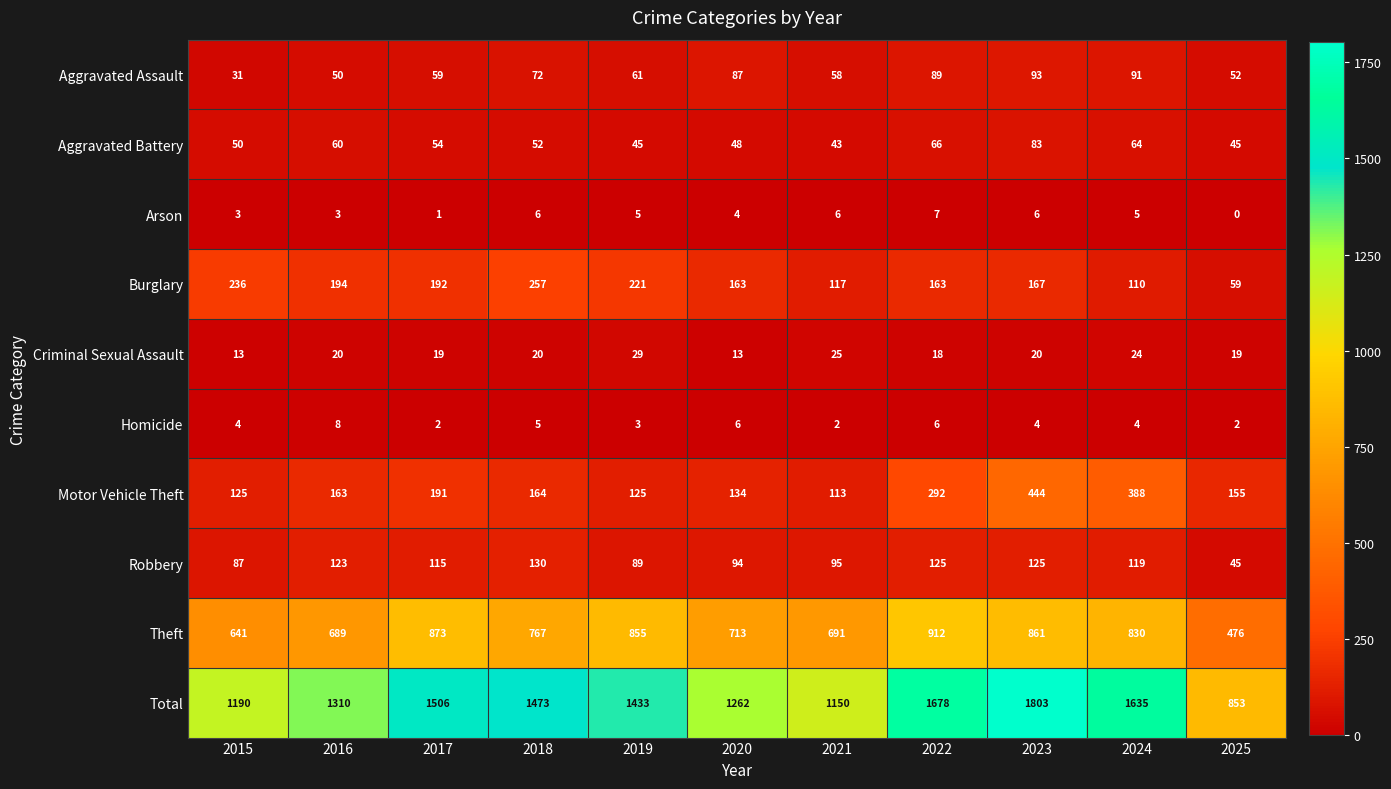

Which series has the largest total across all categories?

Total